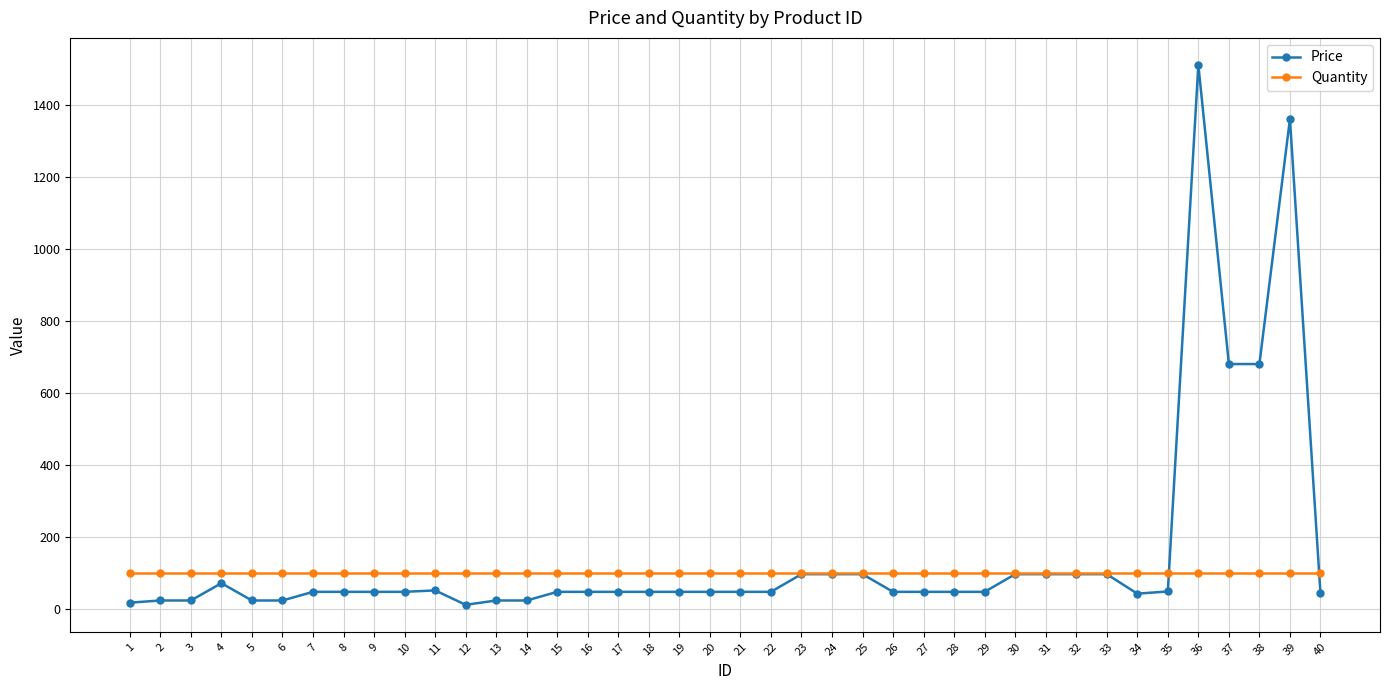

Which series has the largest range (max minus min)?

Price